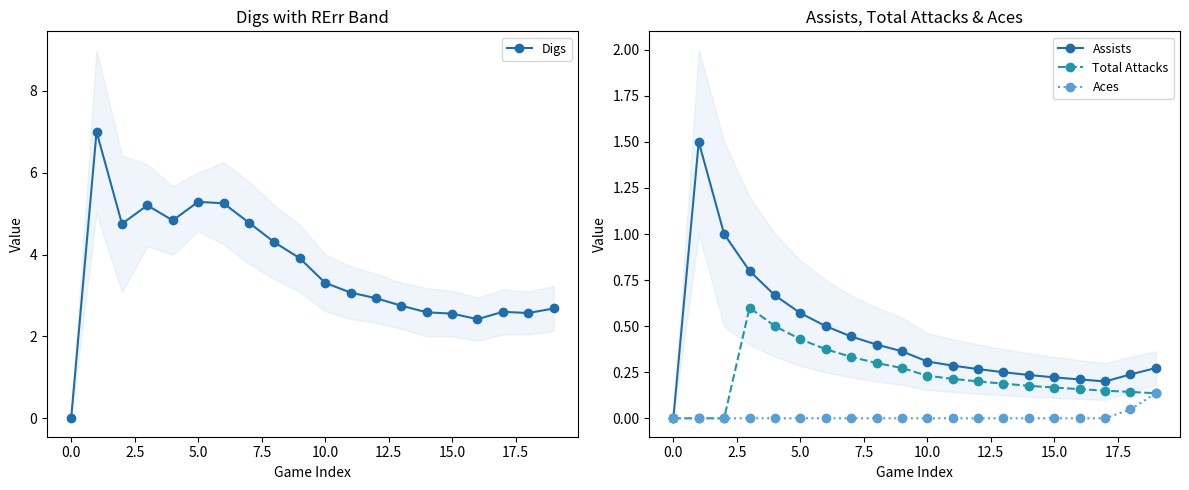

What is the highest value of the Total Attacks series?

0.6